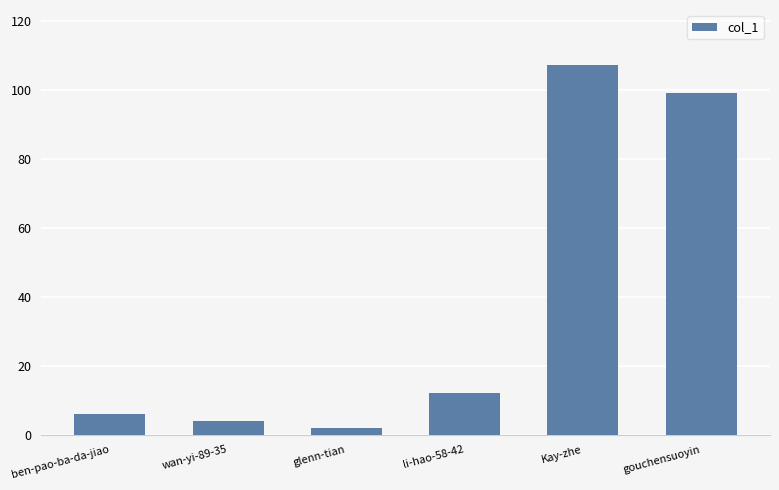

What is the average value?

38